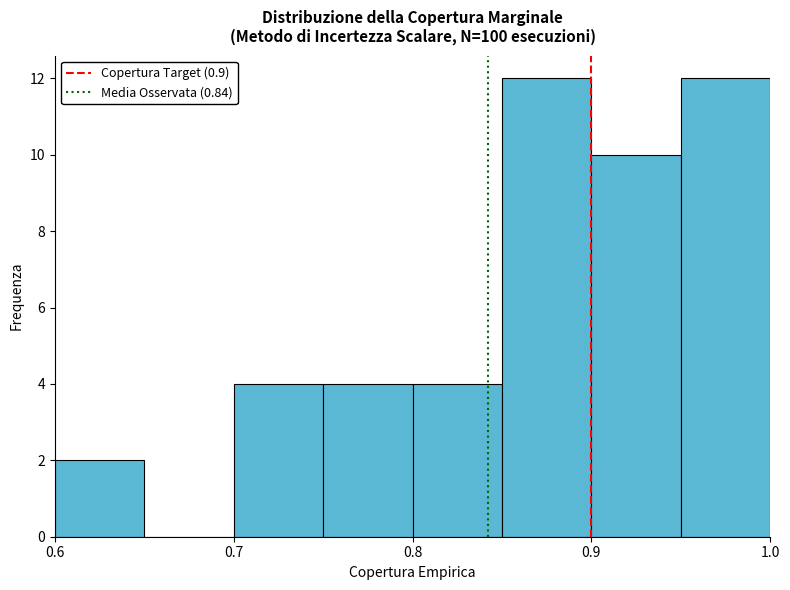

Reading left to right, list every bar in this chart as the range it spans on the x-axis followed by its height. The values are not printed on the chart, so give them approximately, as read against the axis.

0.60 to 0.65: 2
0.65 to 0.70: 0
0.70 to 0.75: 4
0.75 to 0.80: 4
0.80 to 0.85: 4
0.85 to 0.90: 12
0.90 to 0.95: 10
0.95 to 1.00: 12